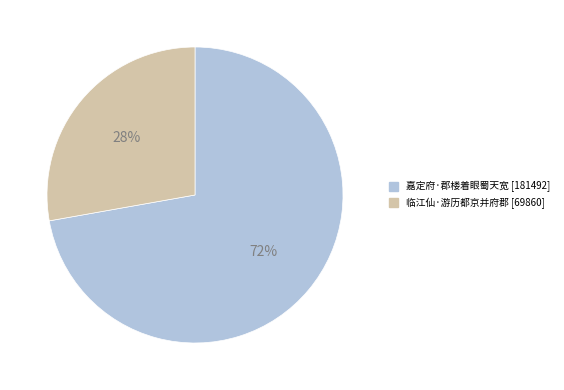

To the nearest percent, what percentage of the pie is 临江仙·游历都京并府郡?

28%